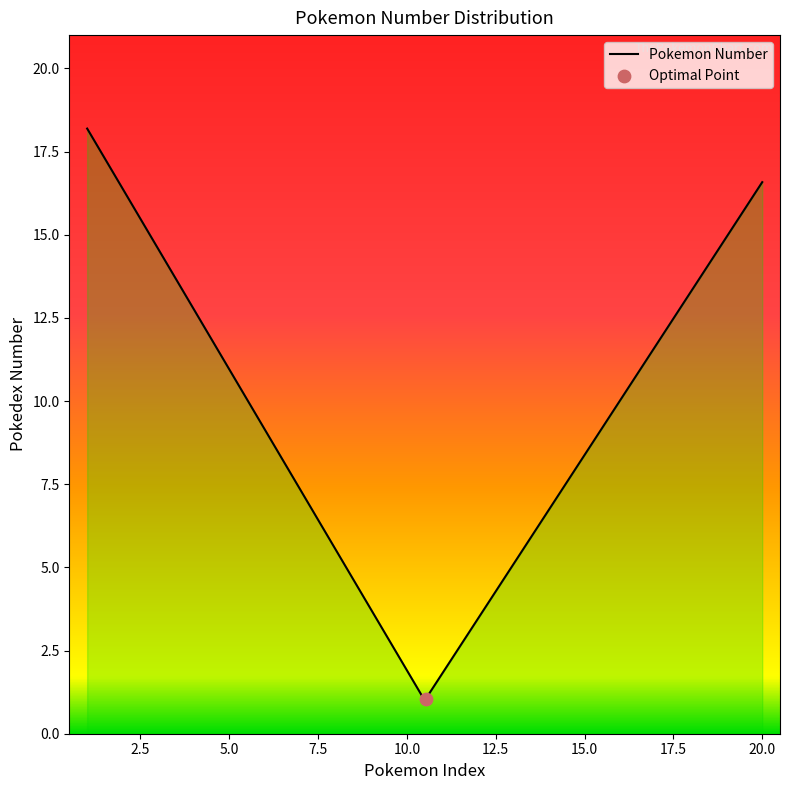

What is the minimum value shown in the chart?

1.1